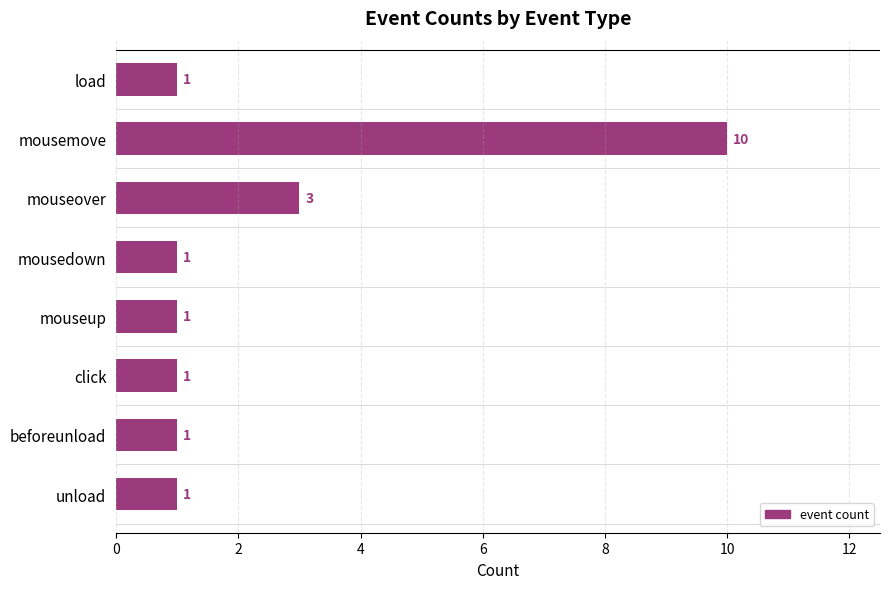

True or false: the data shows 1 at mouseover.

False